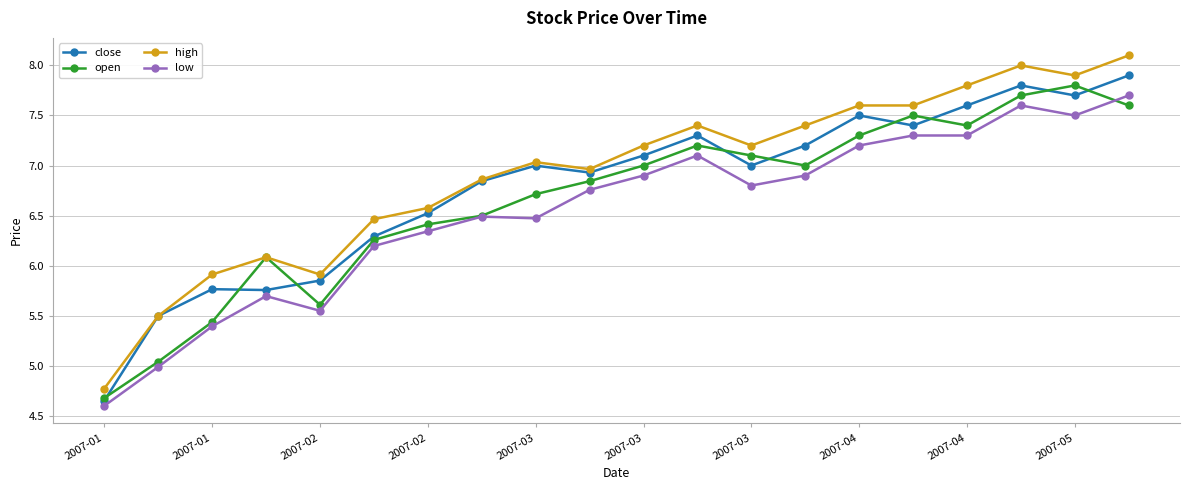

Does the chart have visible grid lines?

Yes